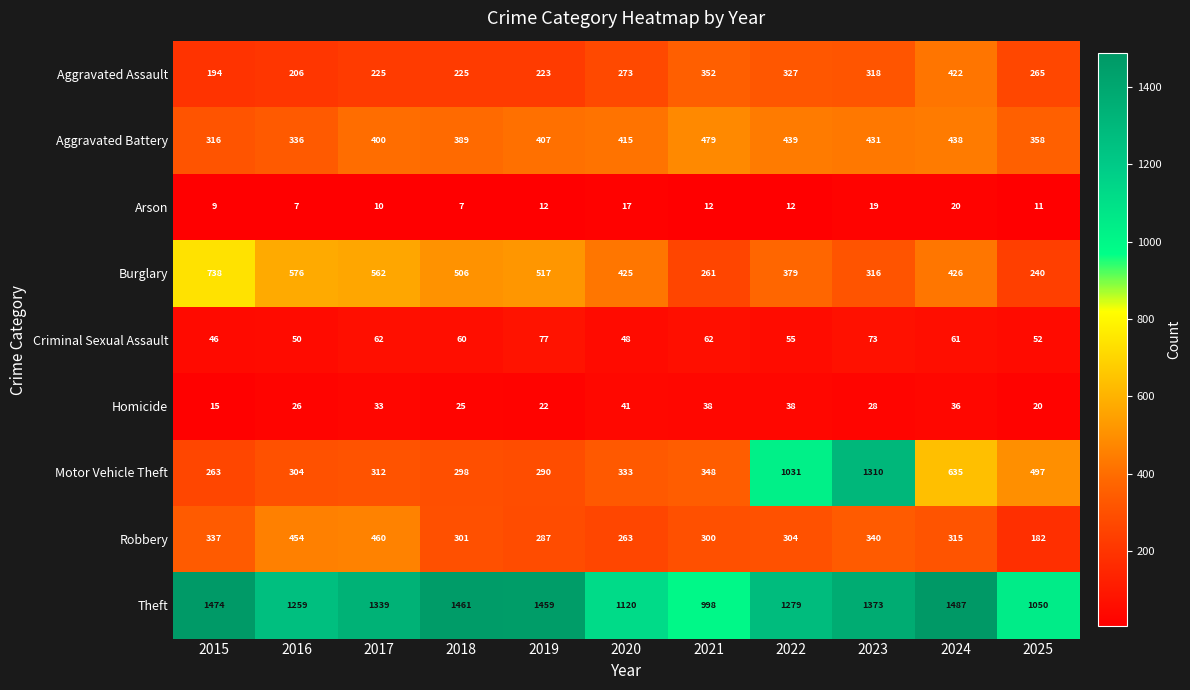

At which label does Aggravated Assault first exceed 265?

2020